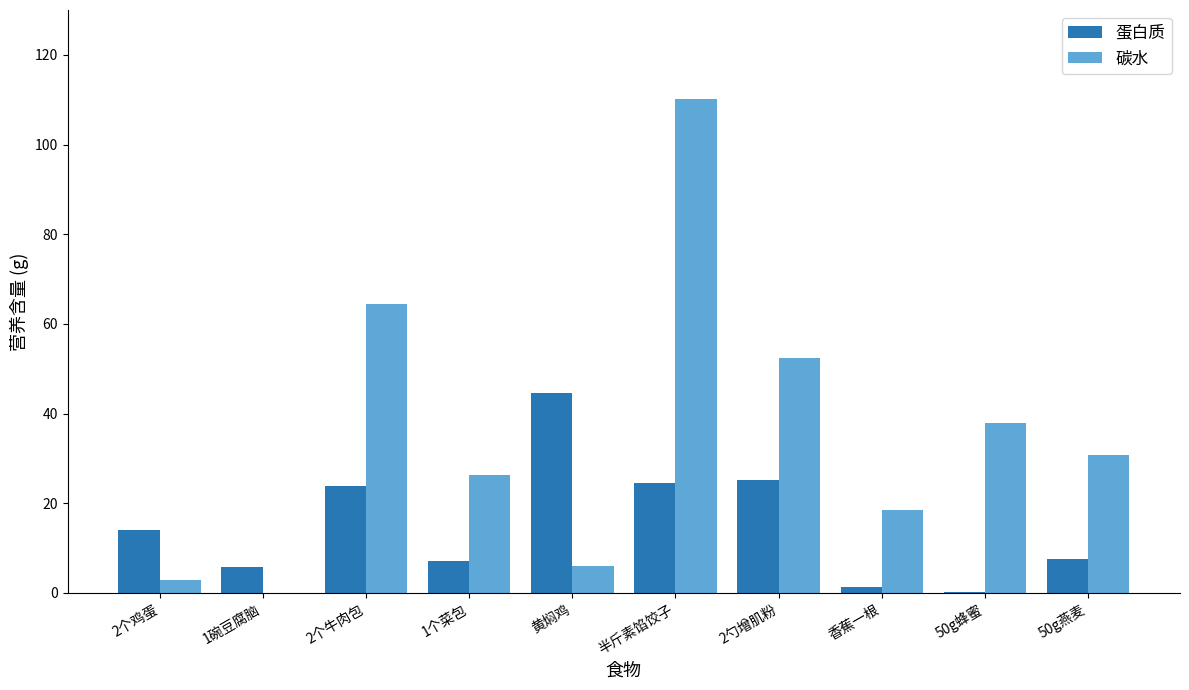

How many groups of bars are there?

10